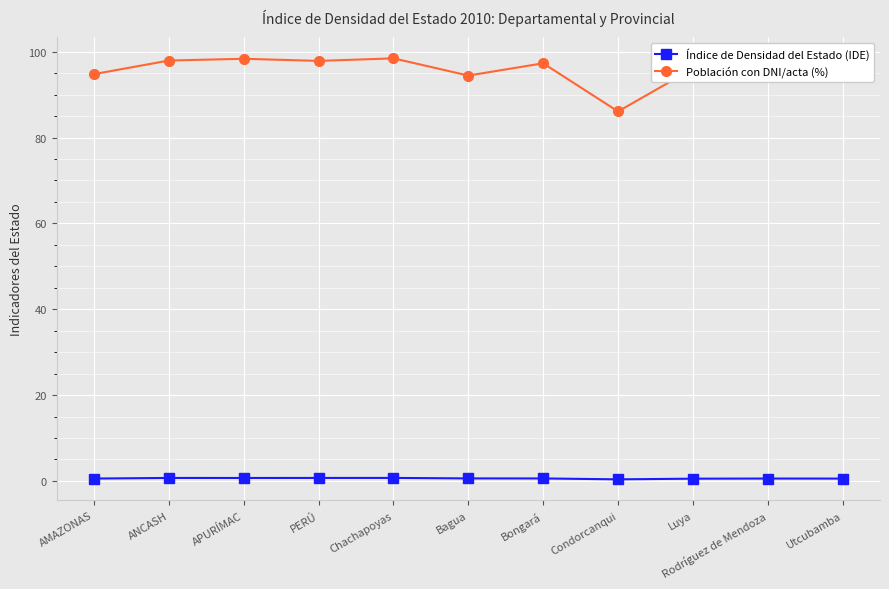

What is the label of the 7th point from the left?

Bongará